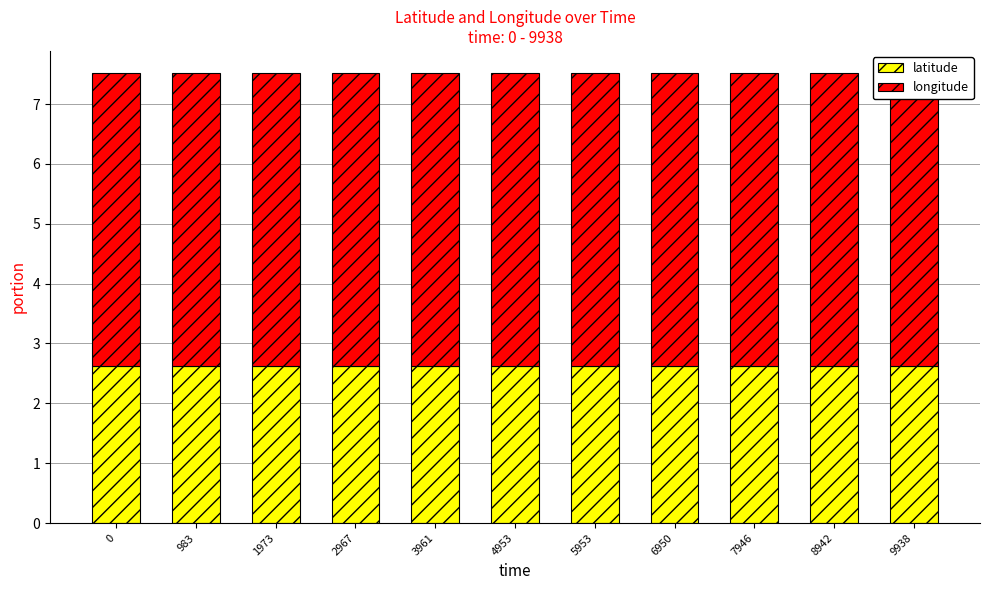

Rank the series at 8942 from highest to lowest value.

longitude, latitude